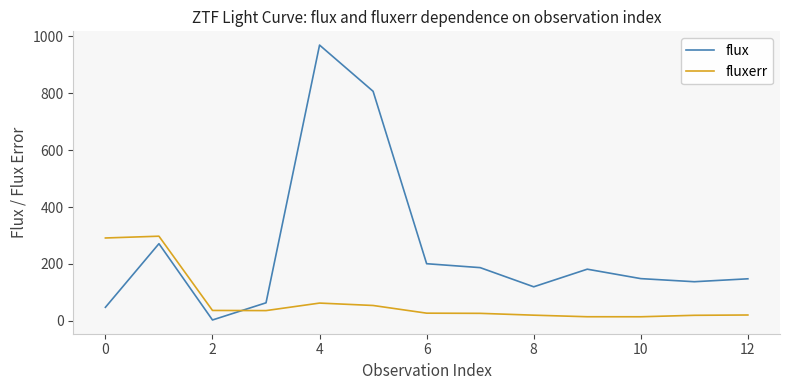

Which series ends up on top after the final intersection of flux and fluxerr?

flux